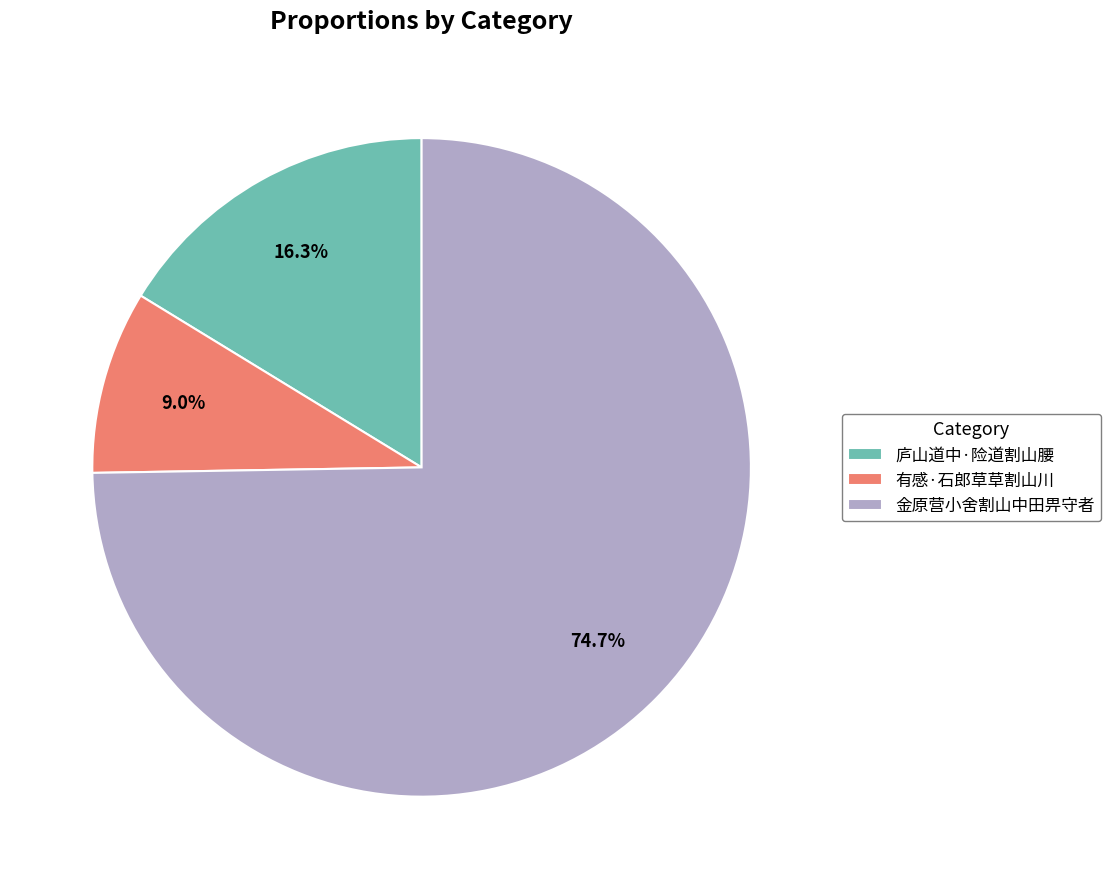

Which slice is the smallest?

有感·石郎草草割山川